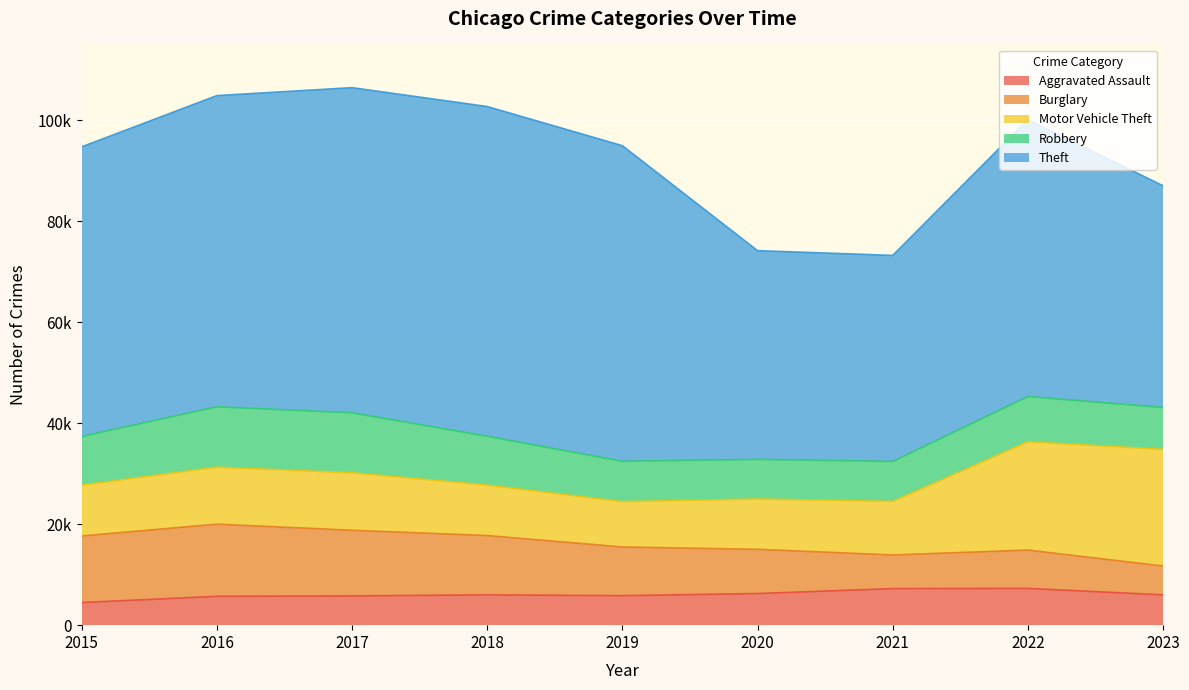

How many series are shown in this chart?

5